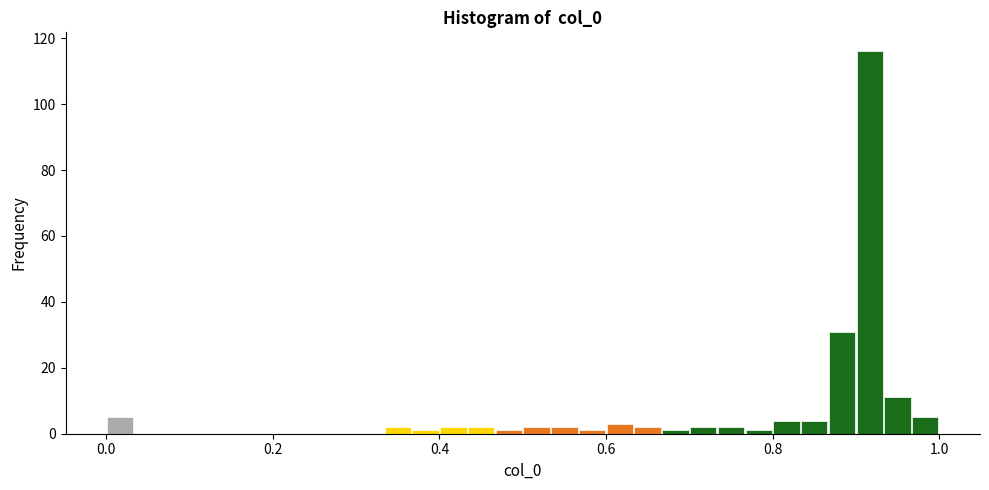

Around what value on the x-axis is the tallest bar? Give the approximate position of its centre, as read against the axis.

0.92